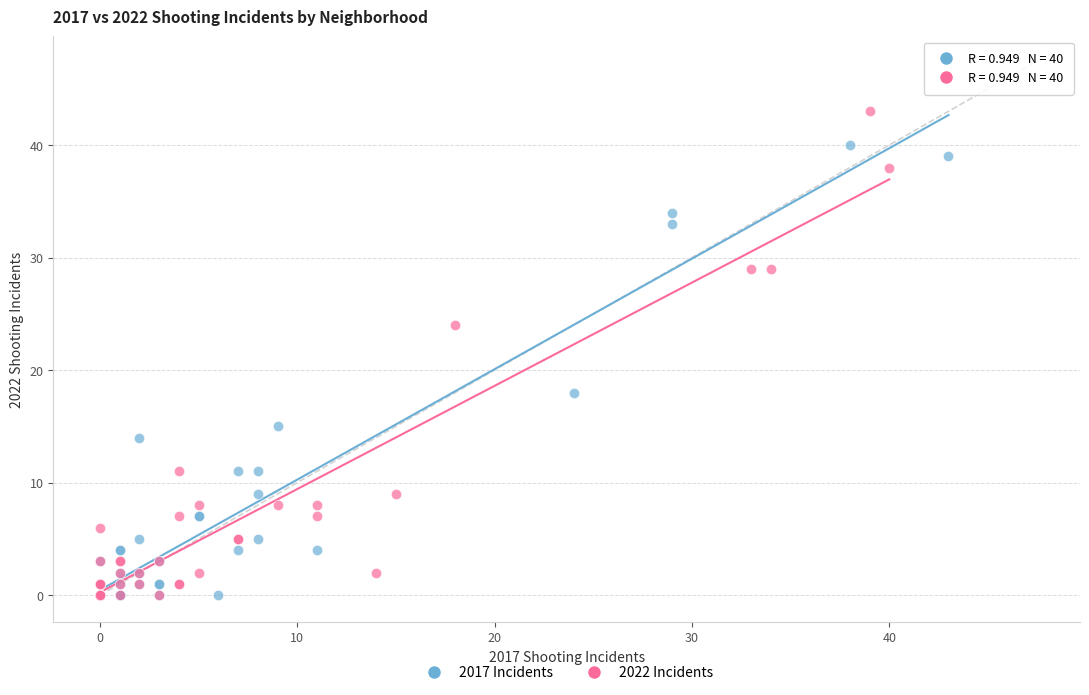

What are all the series names shown in the legend?

2017 Incidents, 2022 Incidents